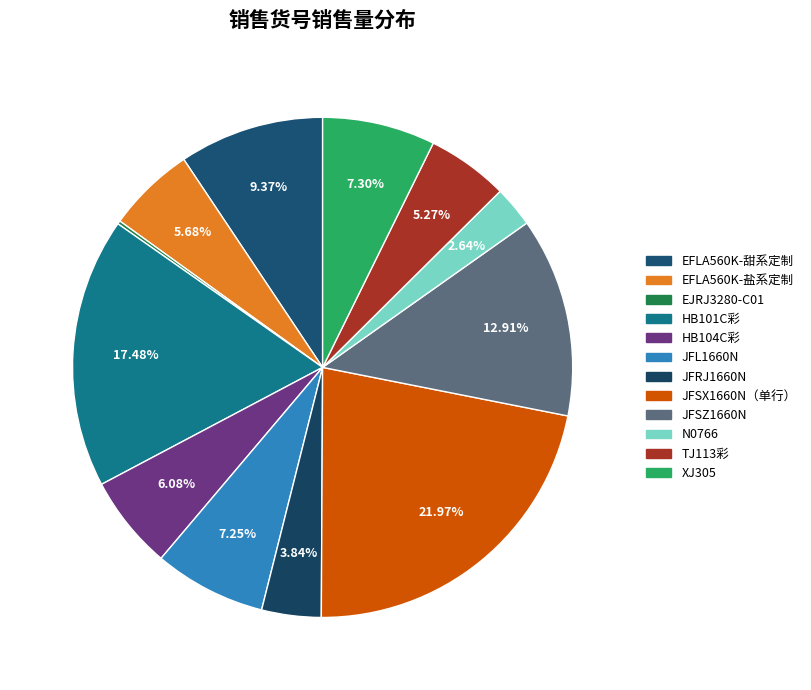

Approximately how many times larger is the value at JFL1660N compared to HB104C彩?

1.2